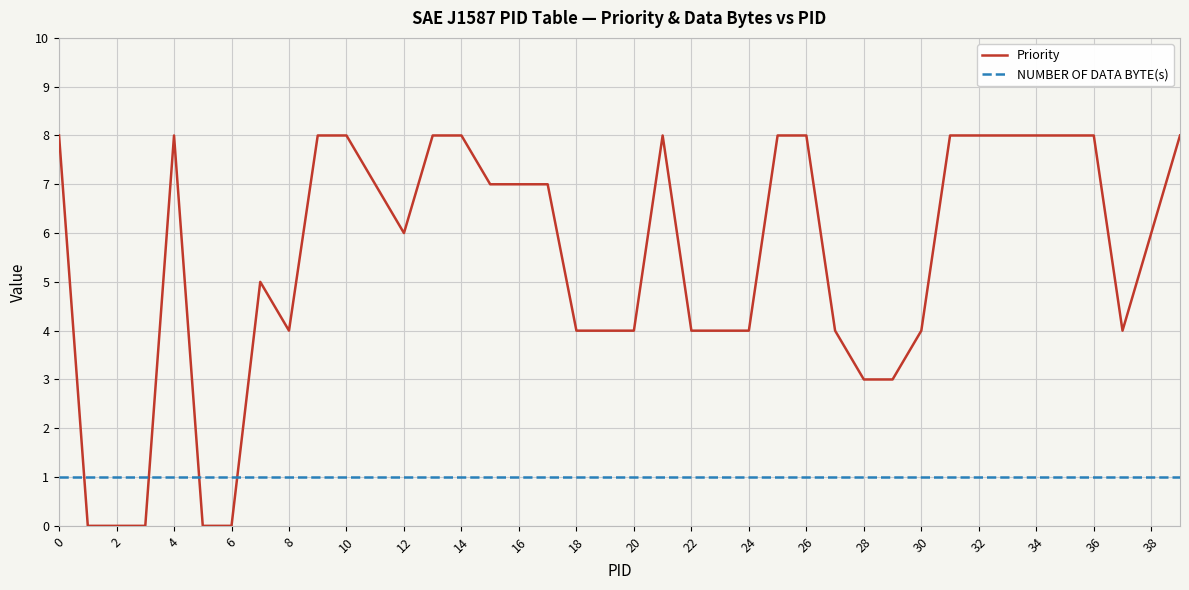

Rank the series by their maximum value, from lowest to highest.

NUMBER OF DATA BYTE(s), Priority